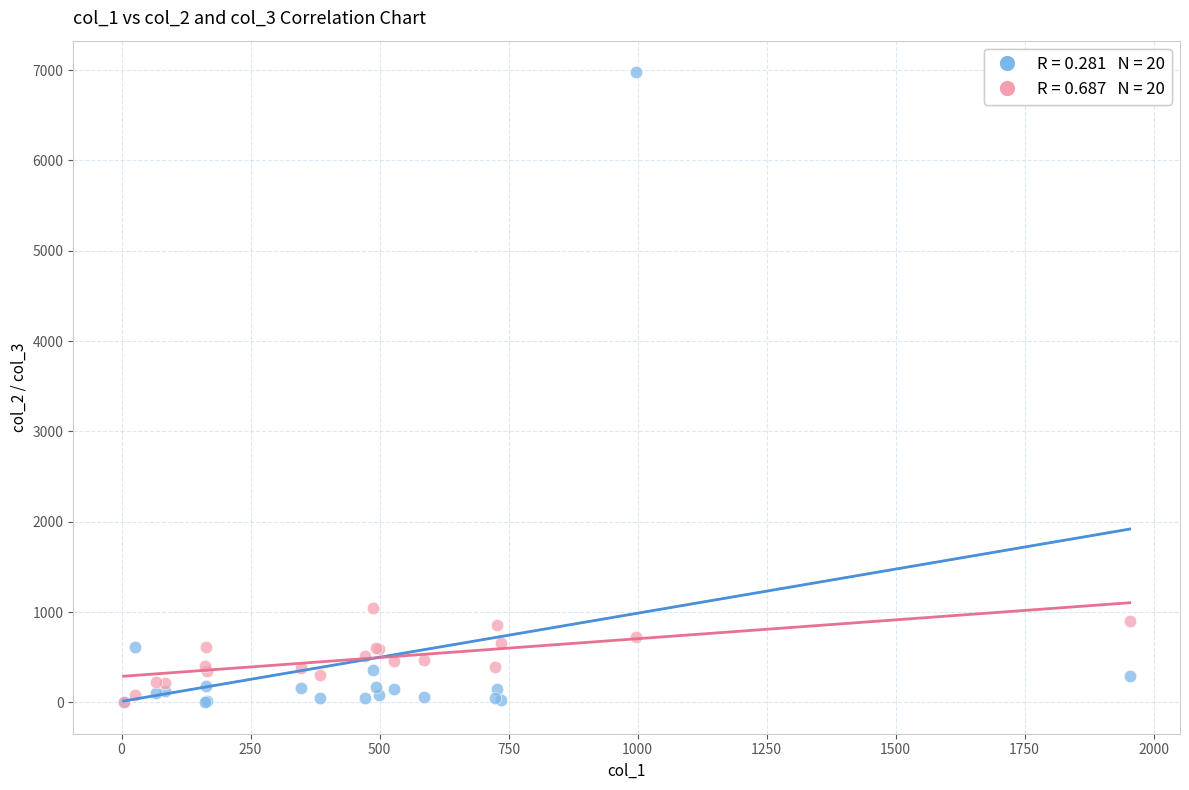

Across all series, what Y value is closest to 3489?

1042.1